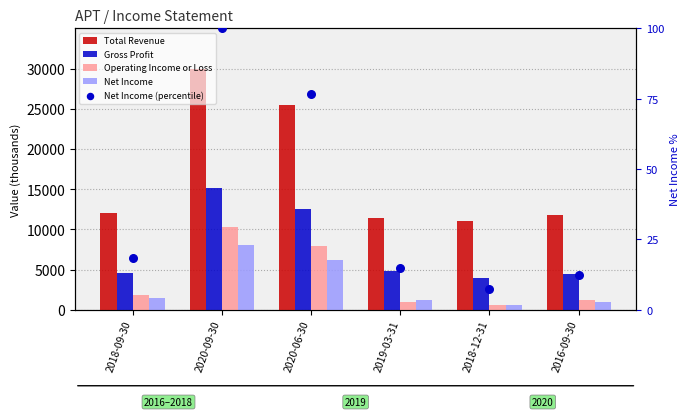

Which series has the largest total across all categories?

Total Revenue